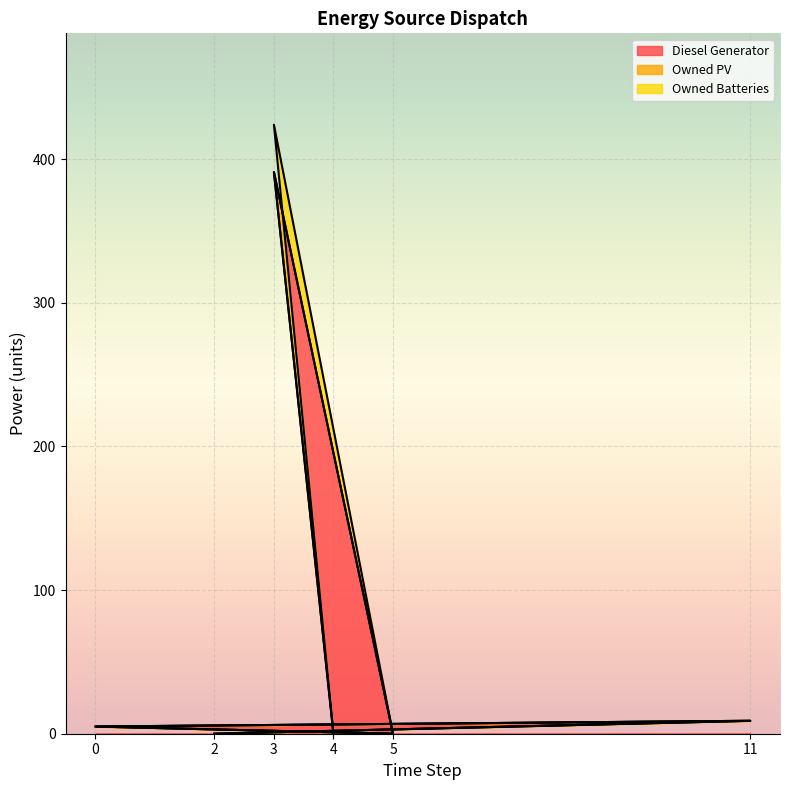

What is the highest value of the Diesel Generator series?

391